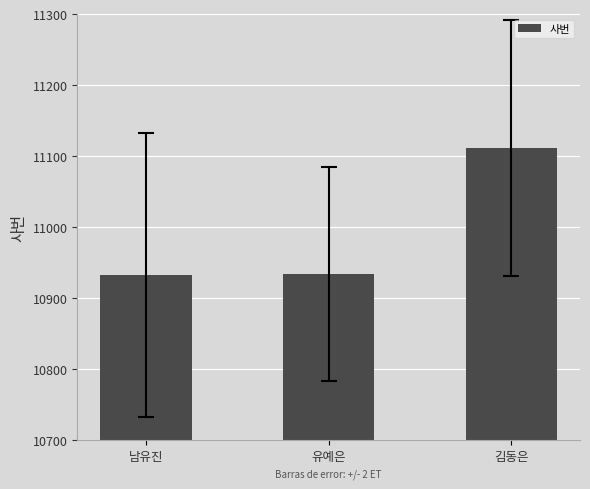

What is the greatest value displayed?

11111